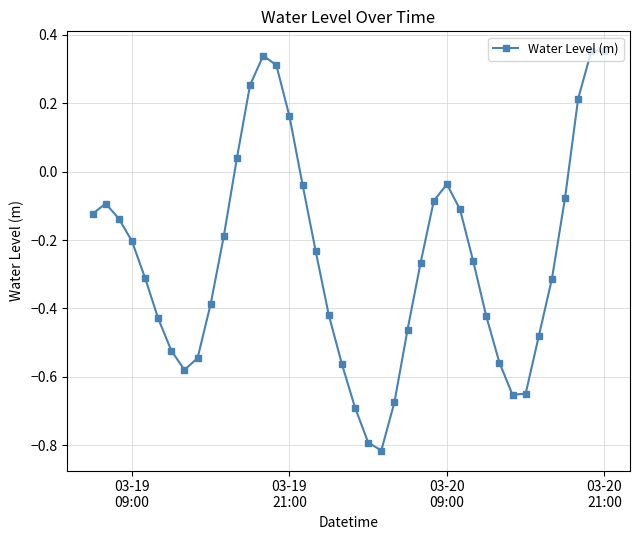

How many points are lower than both their immediate neighbors (excluding endpoints)?

3